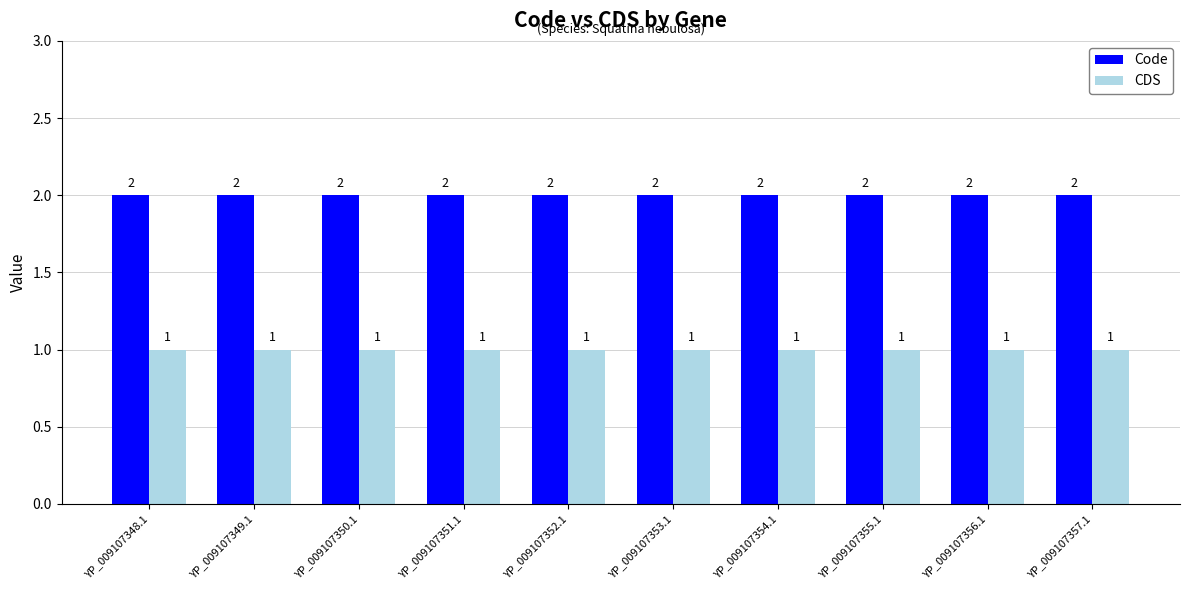

What is the label of the 2nd bar from the right?

YP_009107356.1